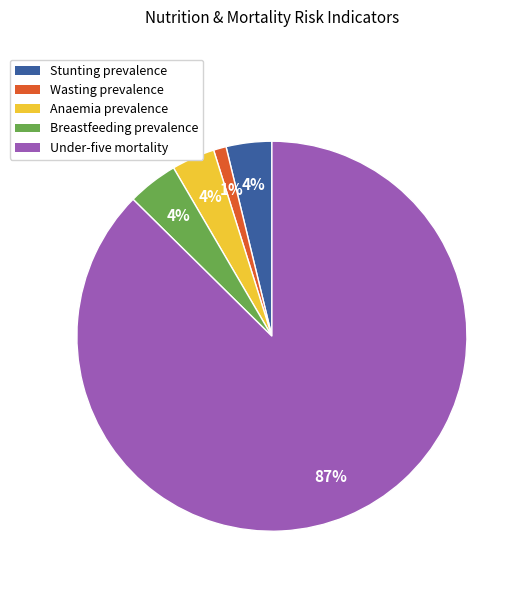

Which category has the smallest portion of the pie?

Wasting prevalence